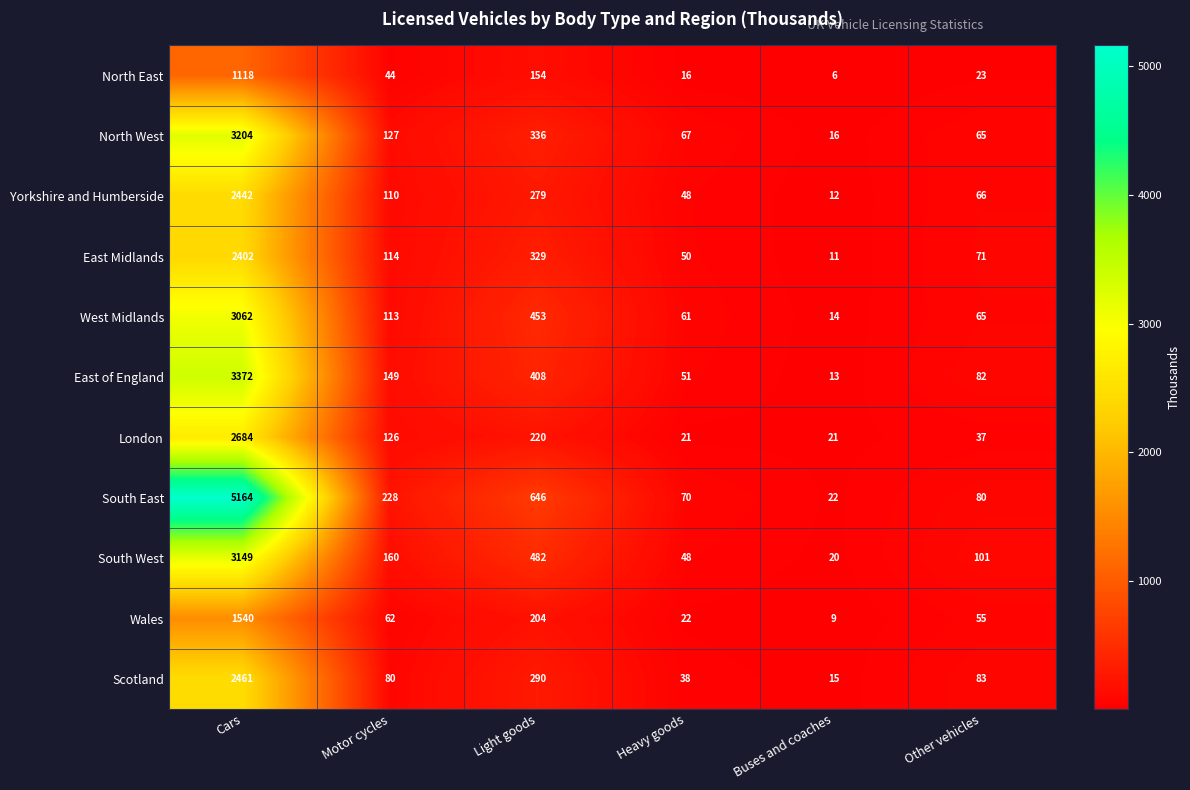

What value does the East of England series have at Light goods?

408